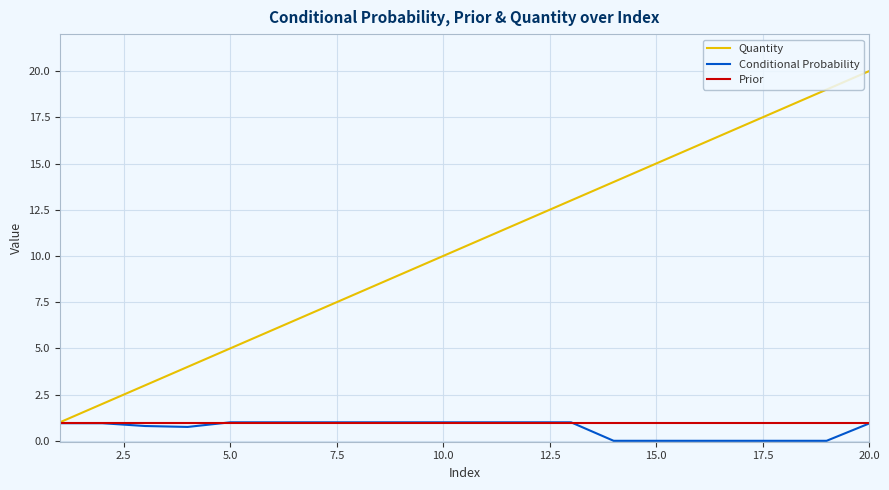

What is the difference between the maximum and minimum values in the Quantity series?

19.0